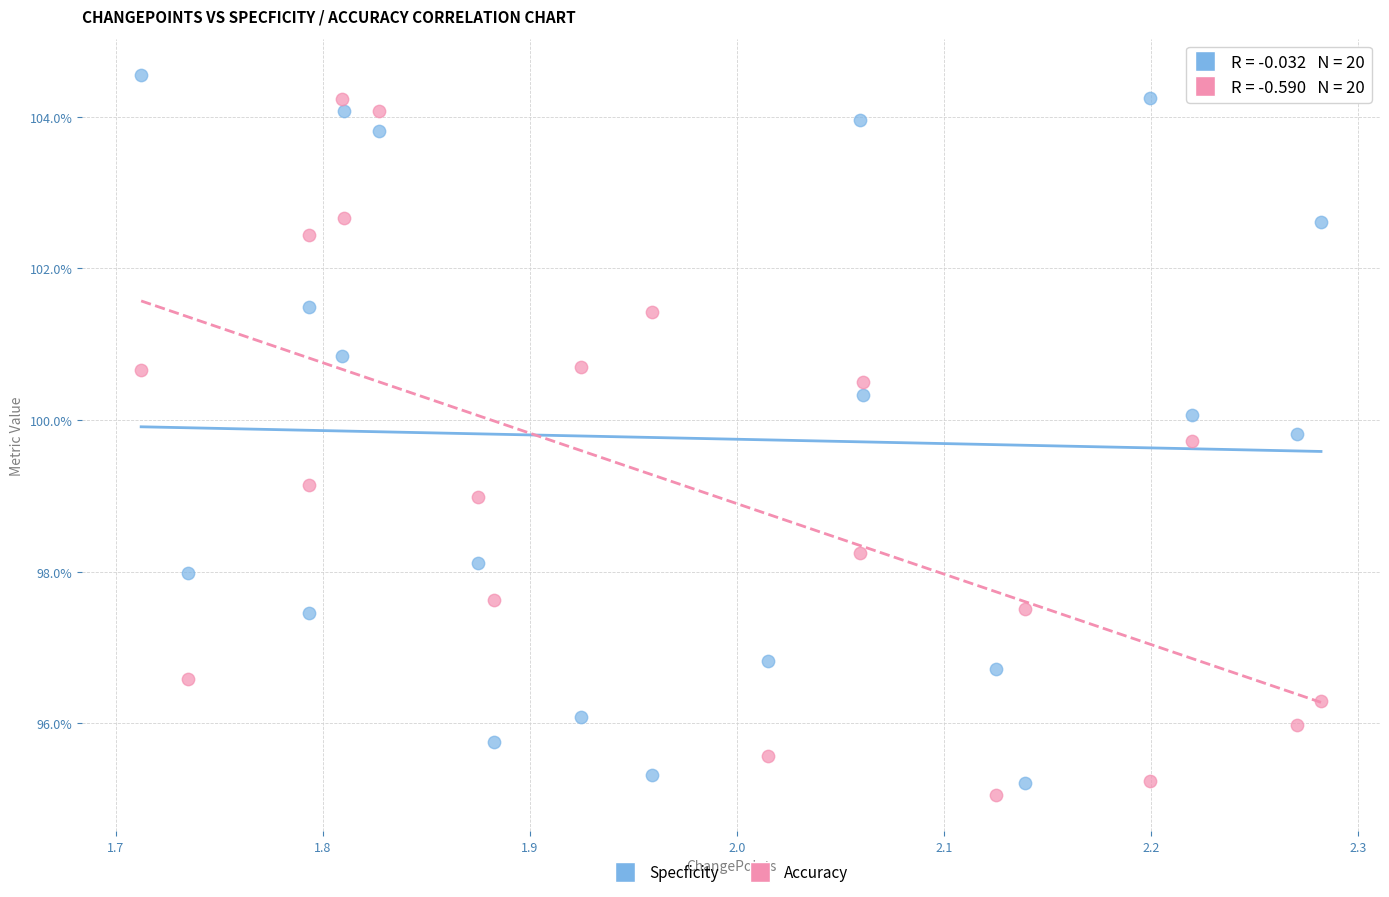

Which series has the widest spread of Y values?

Specficity